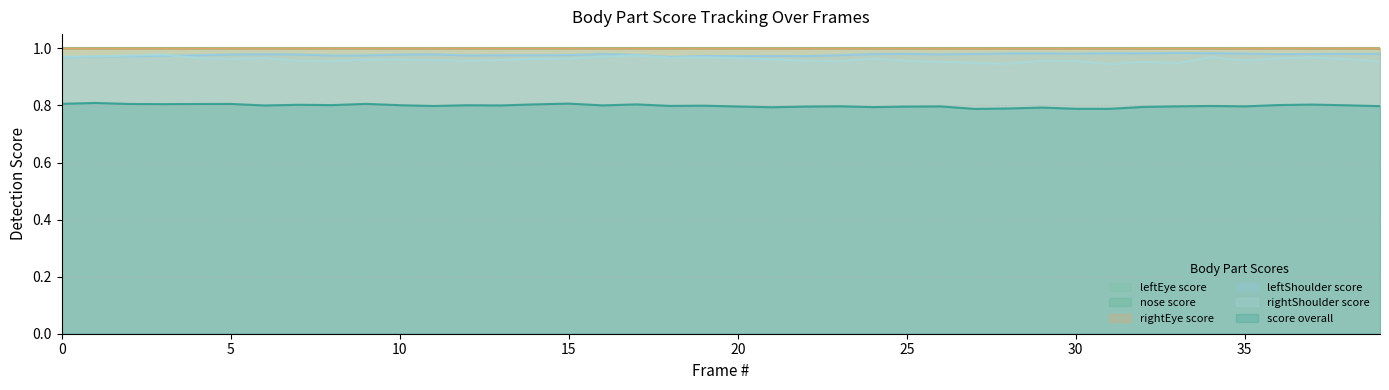

True or false: nose_score and score_overall intersect in this chart.

False